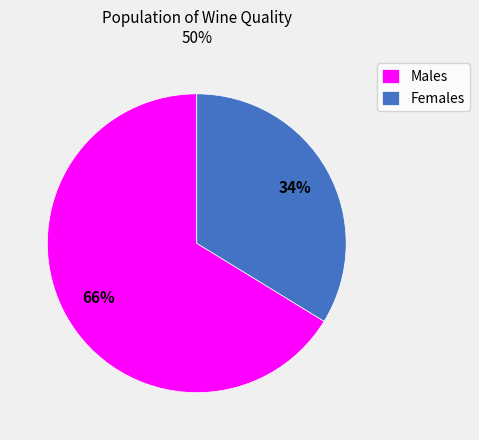

Which category accounts for the majority?

Males